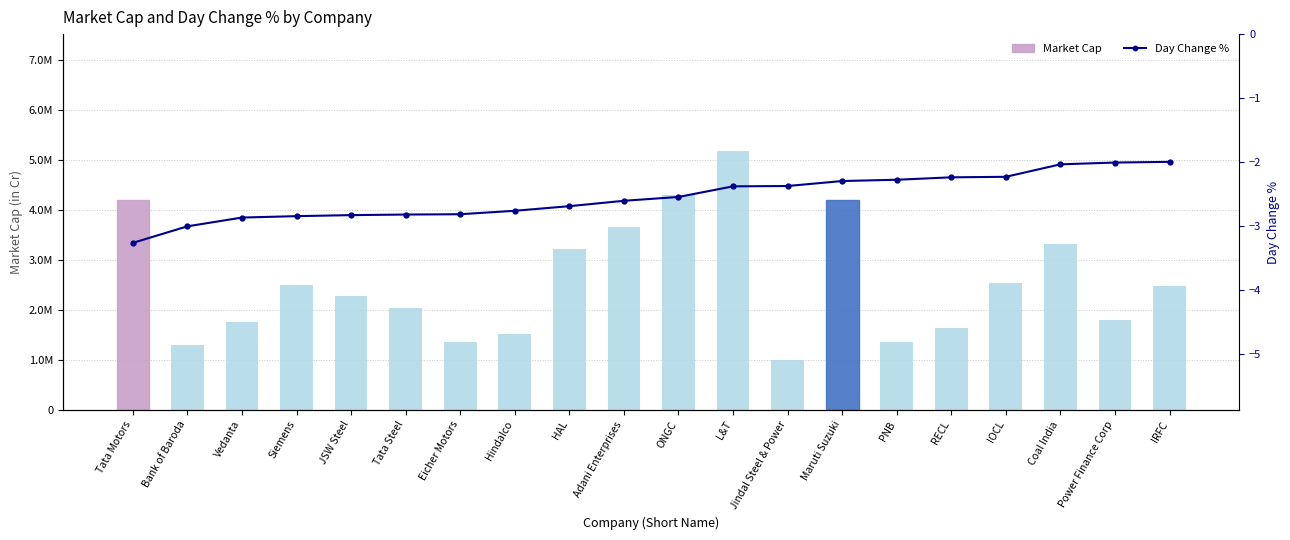

What is the total value across all series at ONGC?

429928.5